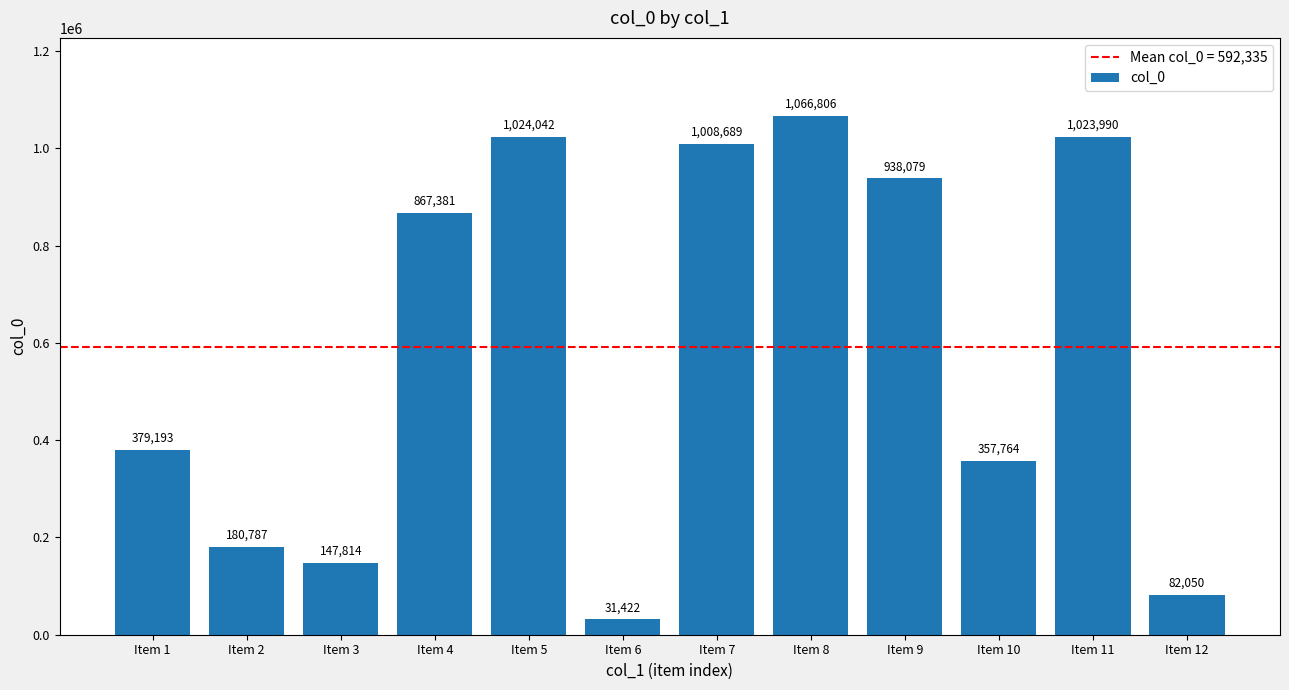

True or false: the data shows 82050 at Item 12.

True